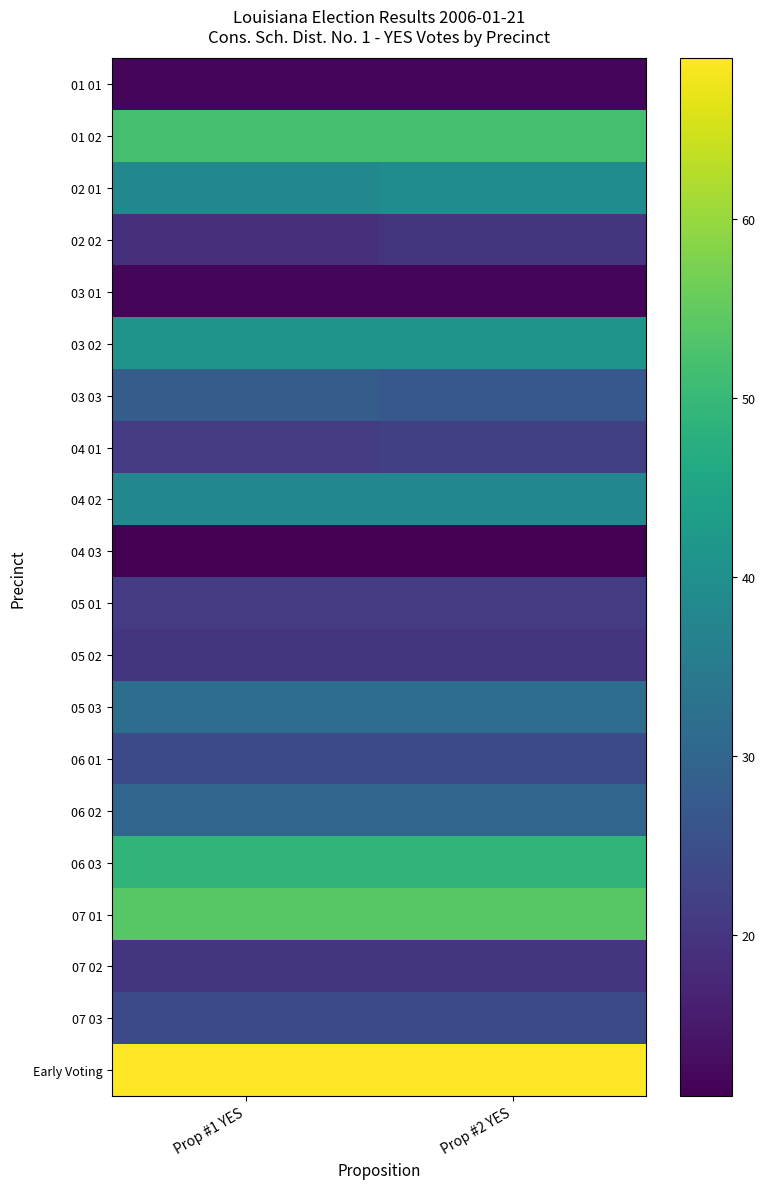

Reading left to right, extract all data points from this chart.

01 01: Prop #1 YES=12	Prop #2 YES=12
01 02: Prop #1 YES=52	Prop #2 YES=52
02 01: Prop #1 YES=38	Prop #2 YES=39
02 02: Prop #1 YES=19	Prop #2 YES=20
03 01: Prop #1 YES=12	Prop #2 YES=12
03 02: Prop #1 YES=41	Prop #2 YES=41
03 03: Prop #1 YES=28	Prop #2 YES=27
04 01: Prop #1 YES=21	Prop #2 YES=22
04 02: Prop #1 YES=38	Prop #2 YES=38
04 03: Prop #1 YES=11	Prop #2 YES=11
05 01: Prop #1 YES=21	Prop #2 YES=21
05 02: Prop #1 YES=20	Prop #2 YES=20
05 03: Prop #1 YES=32	Prop #2 YES=32
06 01: Prop #1 YES=24	Prop #2 YES=24
06 02: Prop #1 YES=30	Prop #2 YES=30
06 03: Prop #1 YES=49	Prop #2 YES=49
07 01: Prop #1 YES=54	Prop #2 YES=54
07 02: Prop #1 YES=20	Prop #2 YES=20
07 03: Prop #1 YES=24	Prop #2 YES=24
Early Voting: Prop #1 YES=69	Prop #2 YES=69